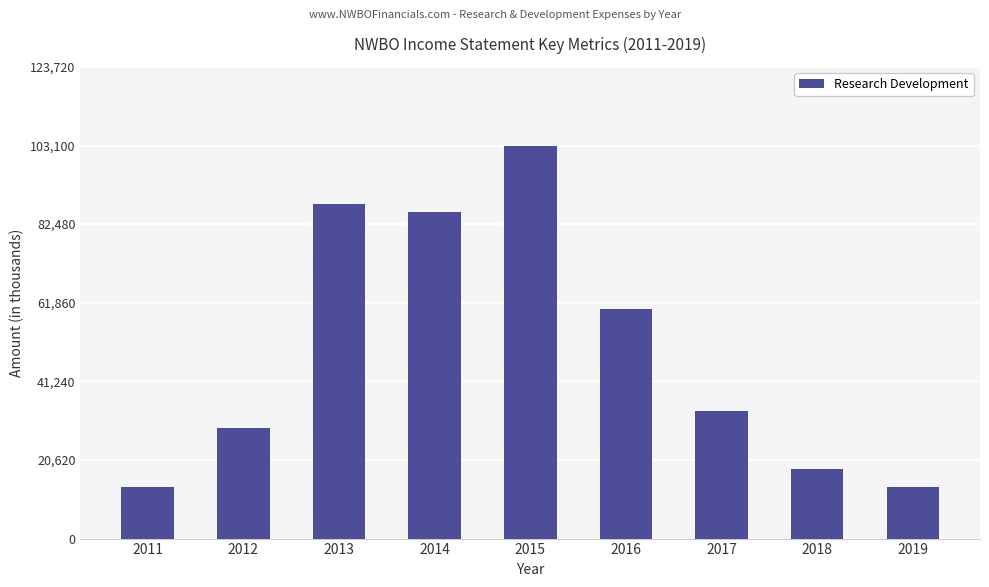

The value at 2018 is 6663. True or false?

False